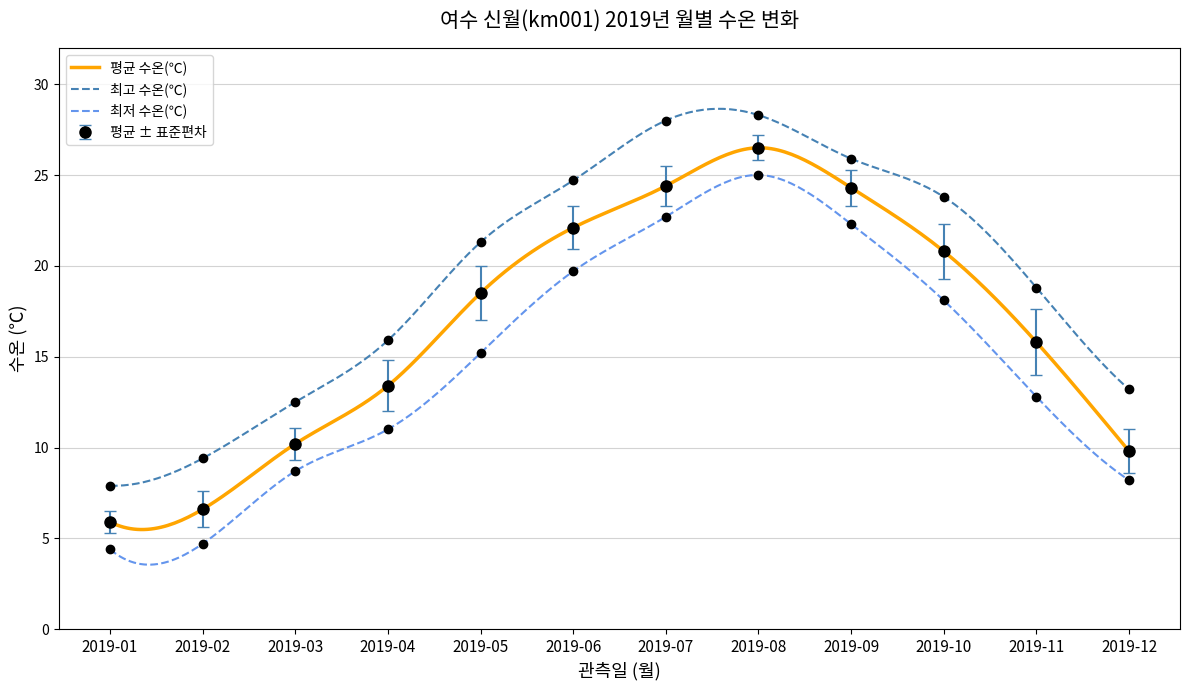

At which label is 최고 수온(℃) closest to 18?

2019-11